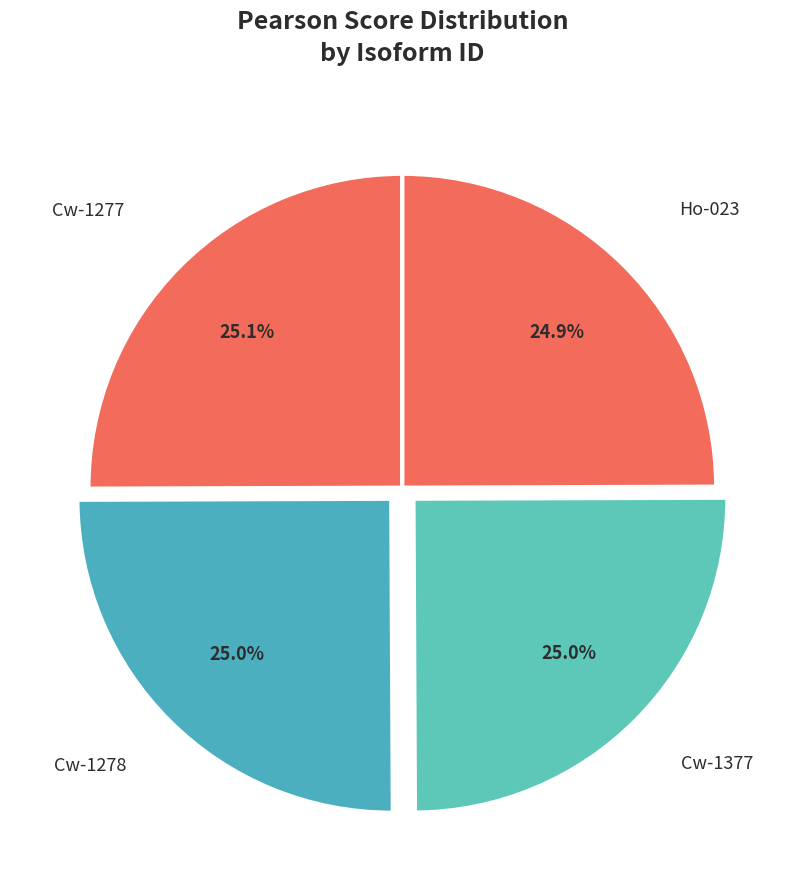

How many slices are in this pie chart?

4